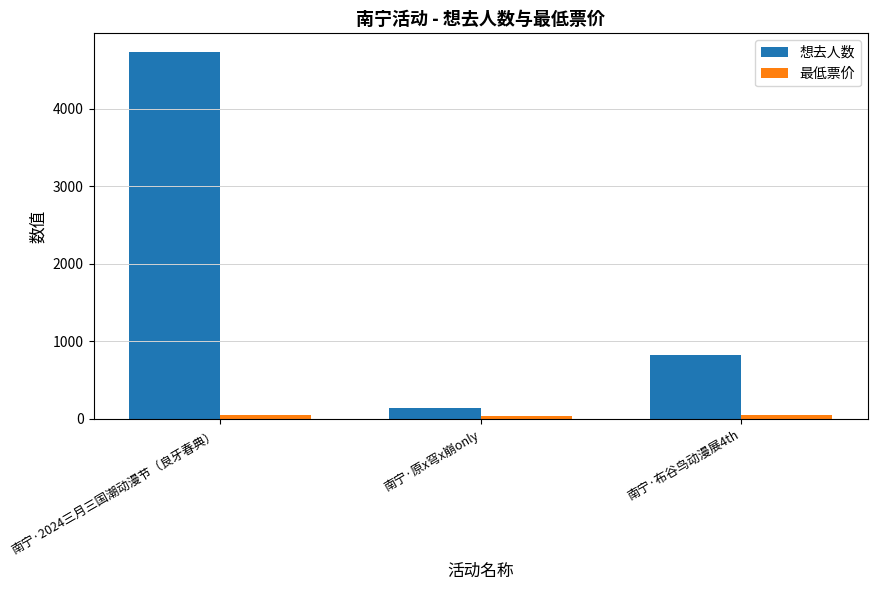

What is the difference between the 最低票价 values at 南宁·布谷鸟动漫展4th and 南宁·2024三月三国潮动漫节（良牙春典）?

5